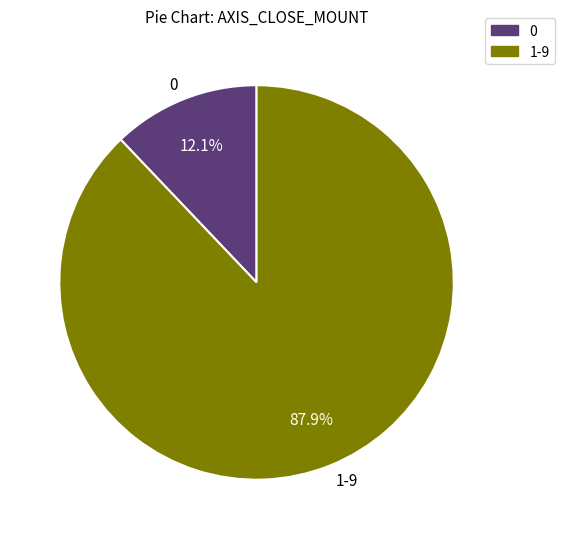

Count the number of slices in the pie.

2